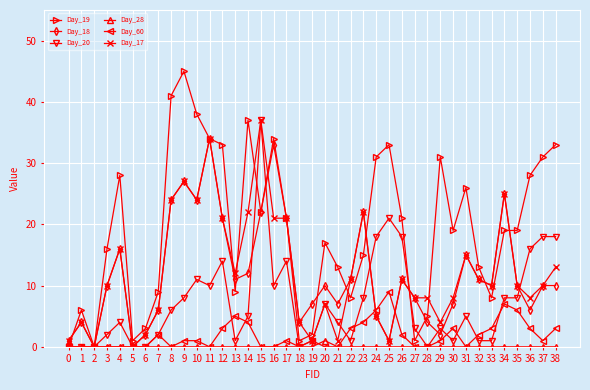

What are all the series names shown in the legend?

Day_19, Day_18, Day_20, Day_28, Day_60, Day_17